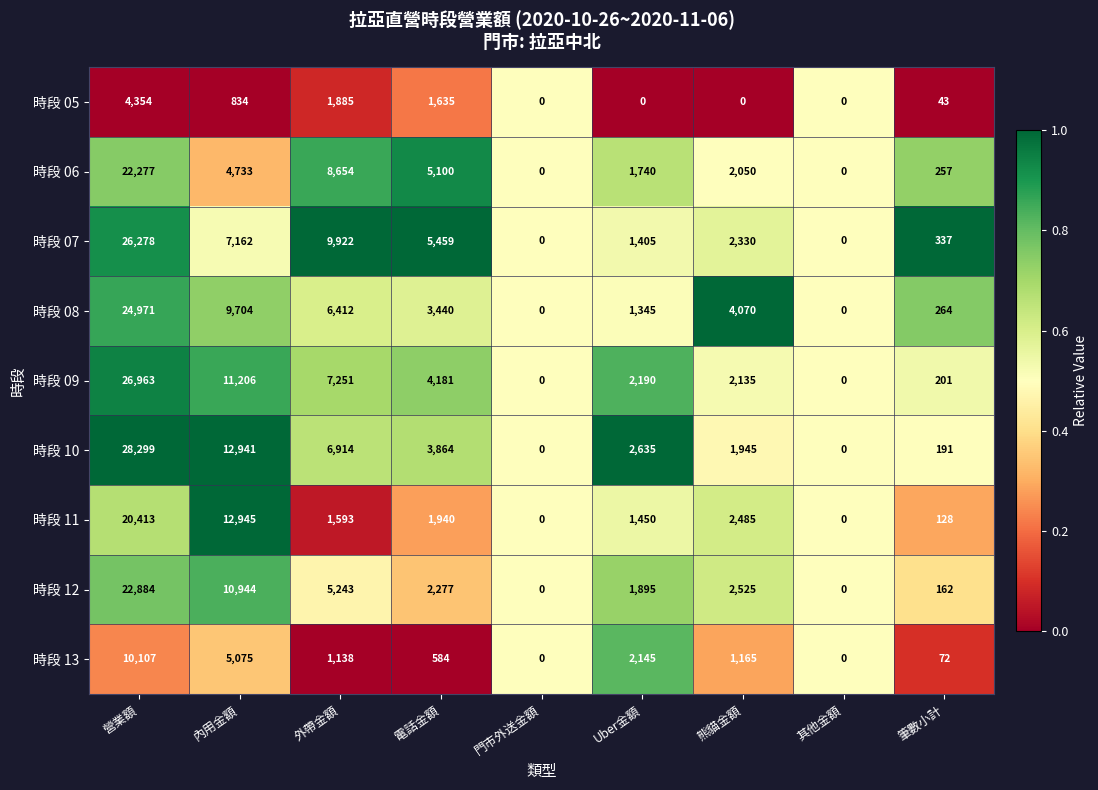

Which series has the largest total across all categories?

時段 10